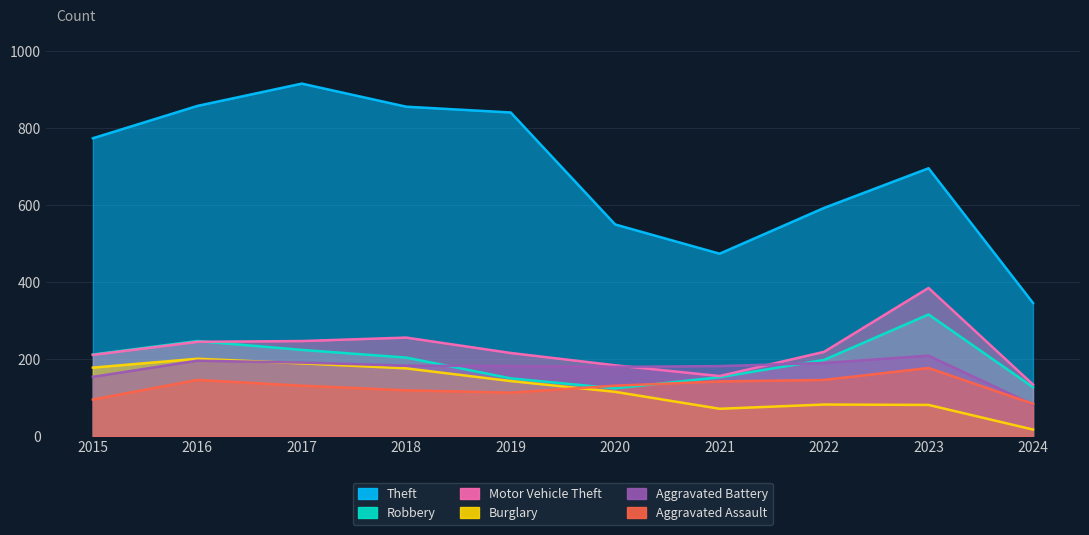

How many lines are shown in the chart?

6